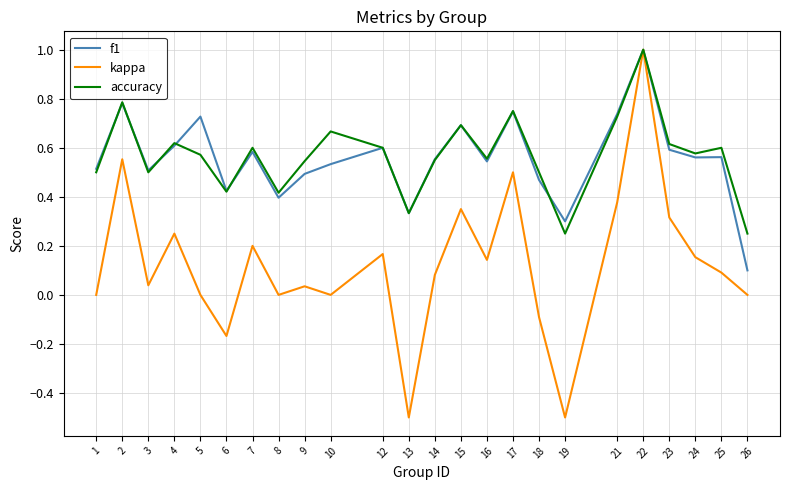

Which category has the highest value across all series?

22